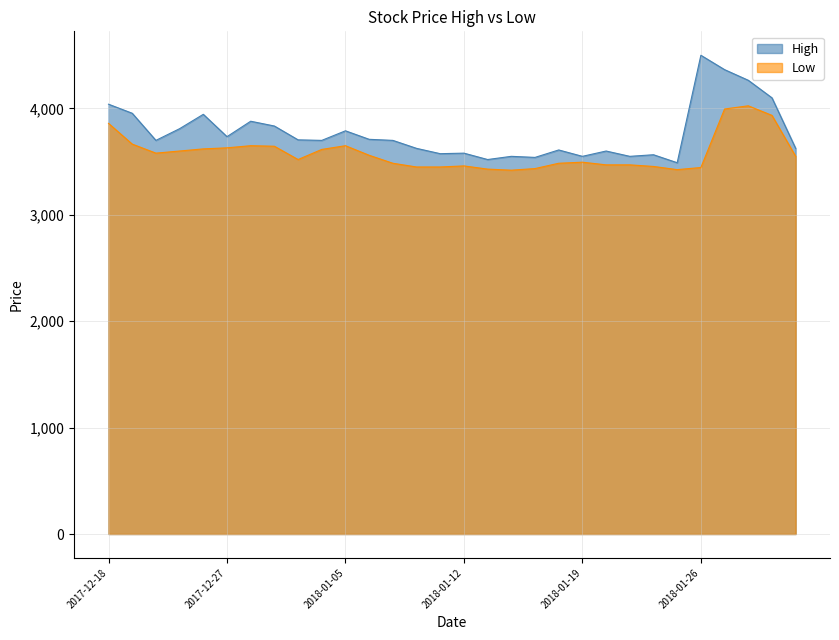

At how many categories does at least one series exceed 3847?

8